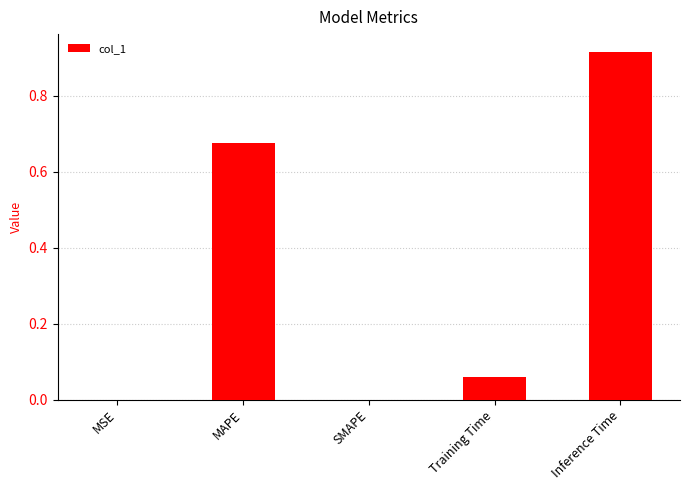

The chart shows a value of 0.0 at Training Time. True or false?

False